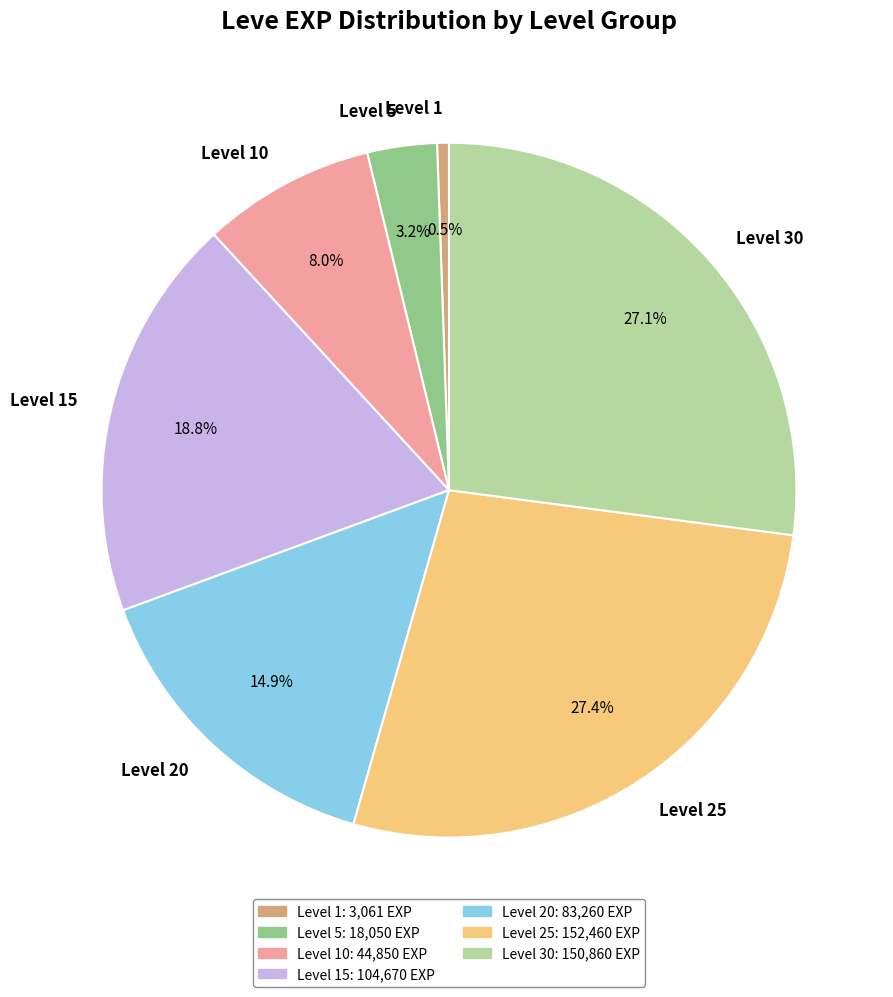

Combined, do Level 5 and Level 25 account for over 50%?

No